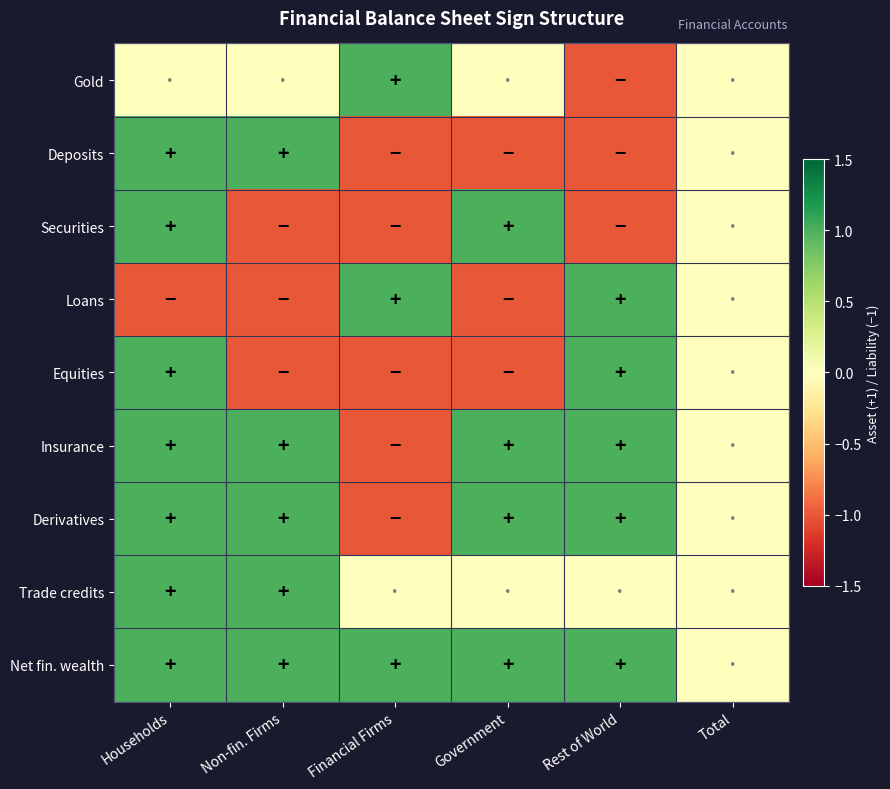

At which category is the sum across all series the highest?

Households